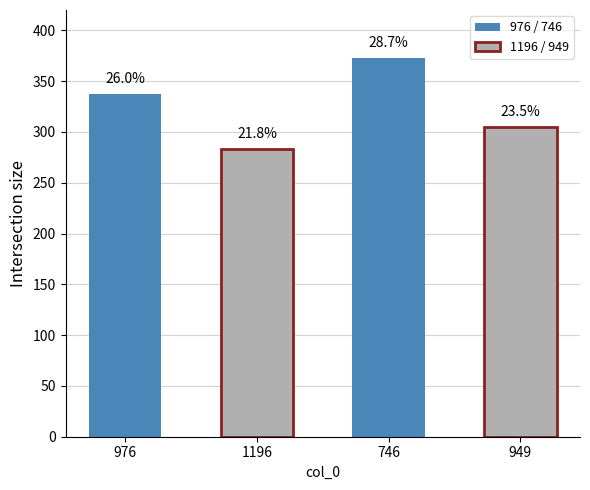

How many data points are less than 337?

2